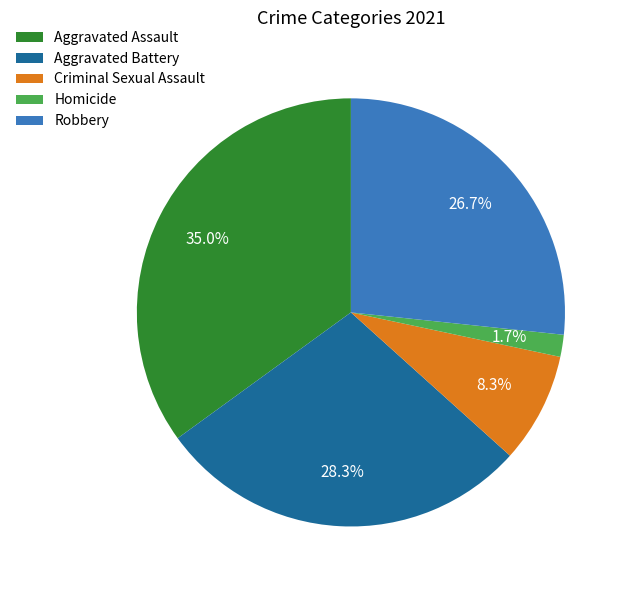

How many slices are in this pie chart?

5